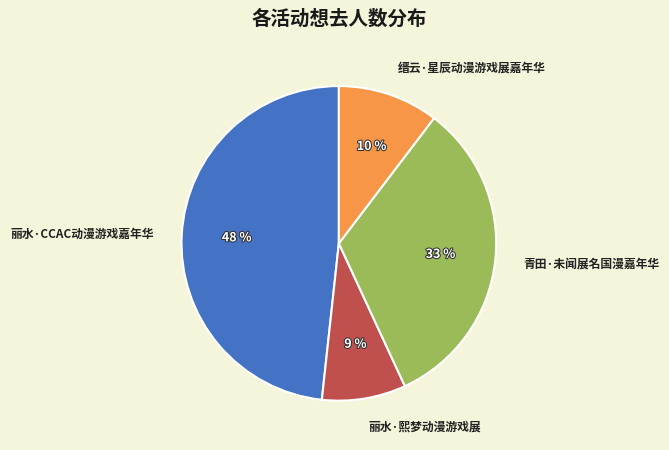

Which has a higher value, 丽水·熙梦动漫游戏展 or 丽水·CCAC动漫游戏嘉年华?

丽水·CCAC动漫游戏嘉年华